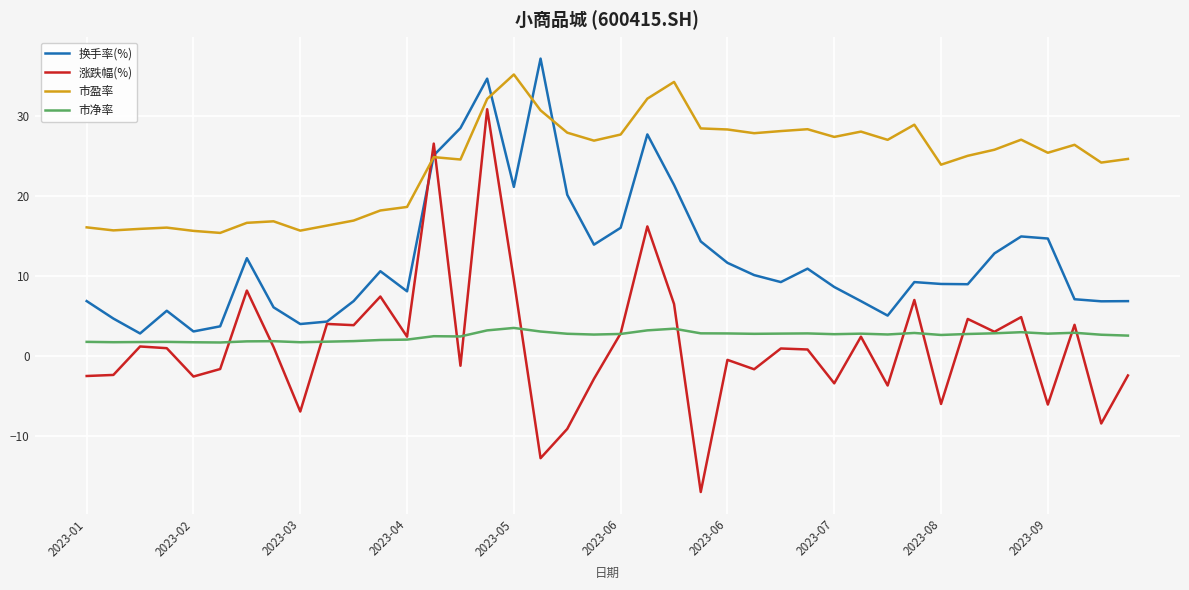

Which series has the widest spread of values?

涨跌幅(%)